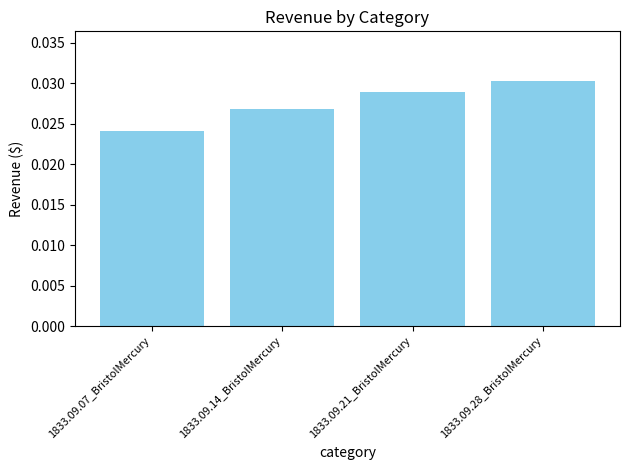

Which category has the highest value across all series?

1833.09.28_BristolMercury